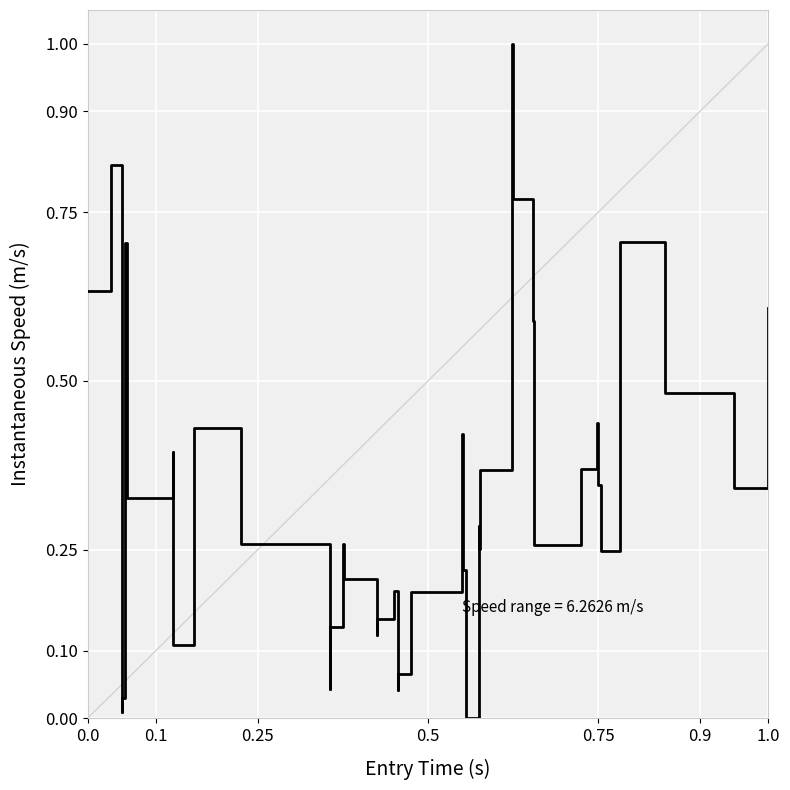

How many interior local peaks (higher than both neighbors) does the data have?

11